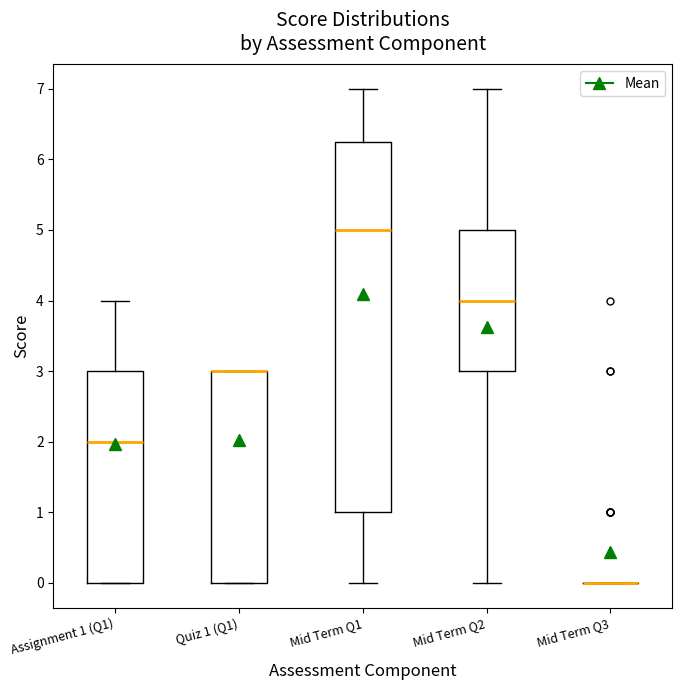

Which box is the tallest, from its lower edge to its upper edge?

Mid Term Q1